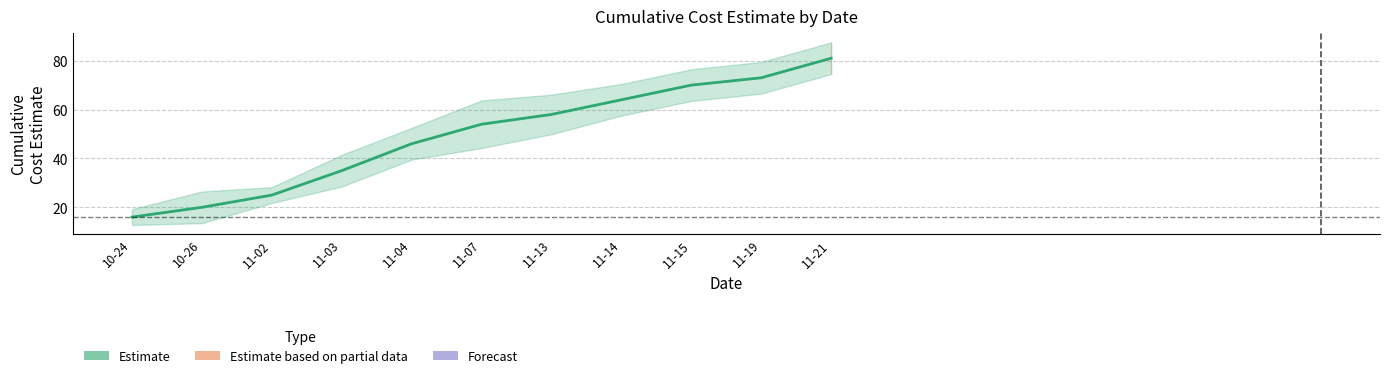

How many lines are shown in the chart?

1